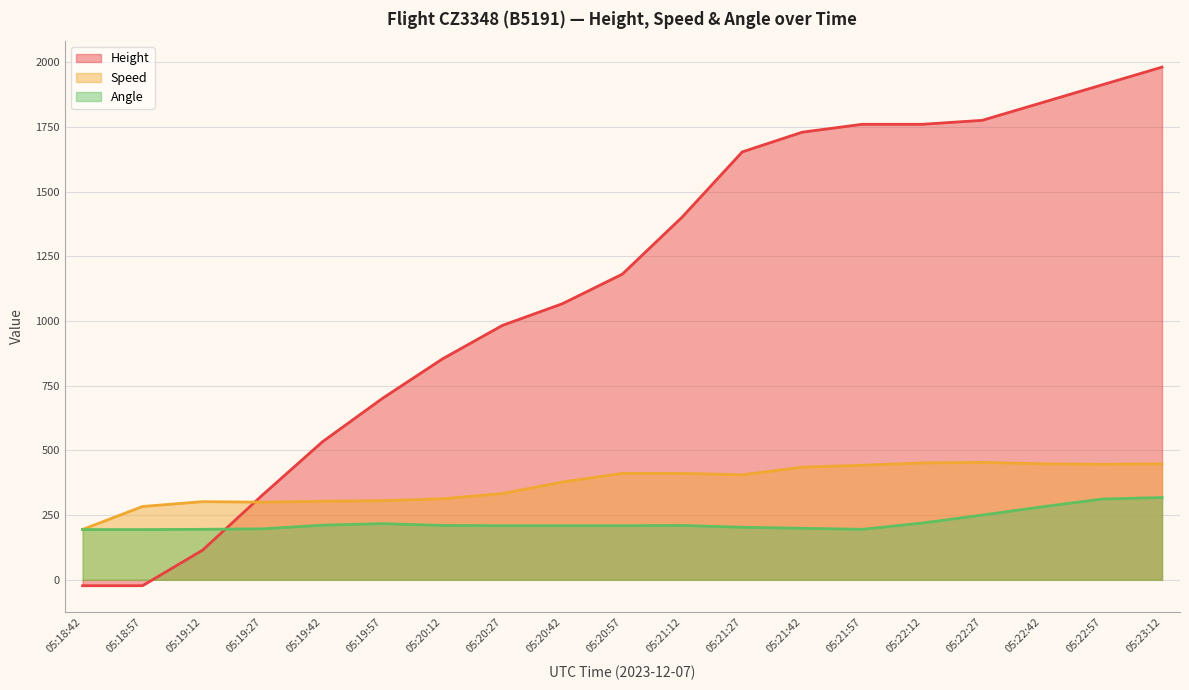

Is it true that Speed equals 93.8 at 05:18:57?

False